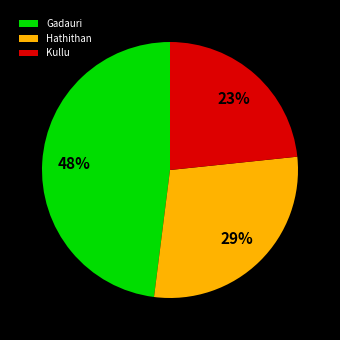

What is the largest slice in the pie chart?

Gadauri